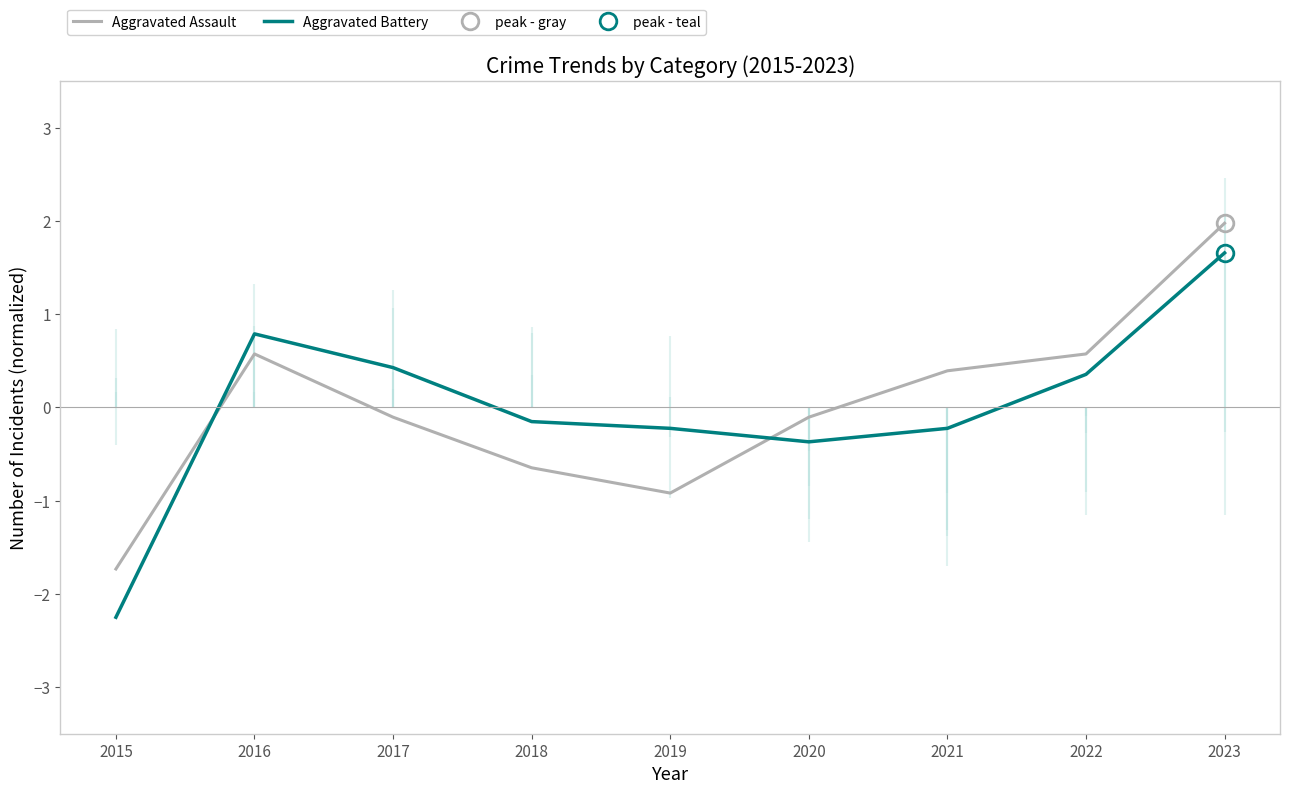

How many values in Aggravated Assault are below zero?

5